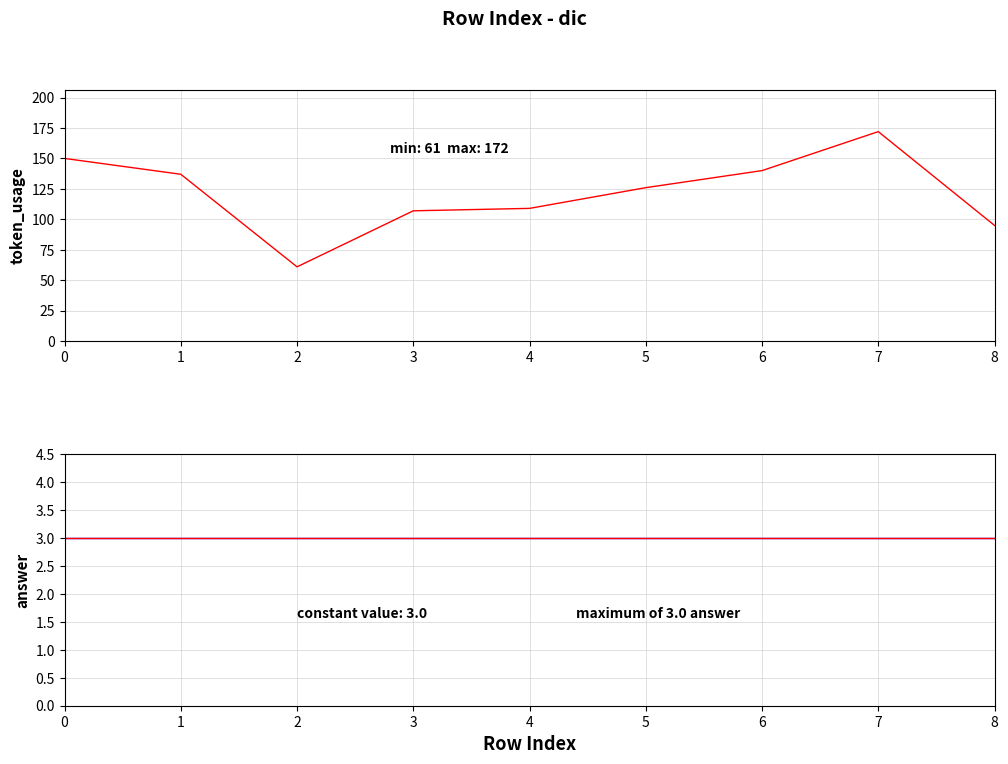

True or false: answer and token_usage cross at least once.

False